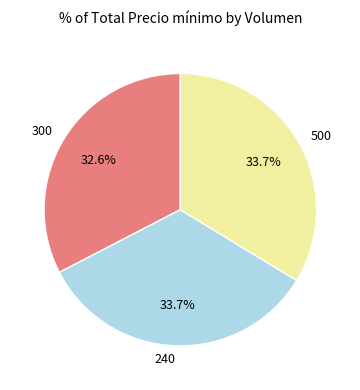

Which slice is the smallest?

300